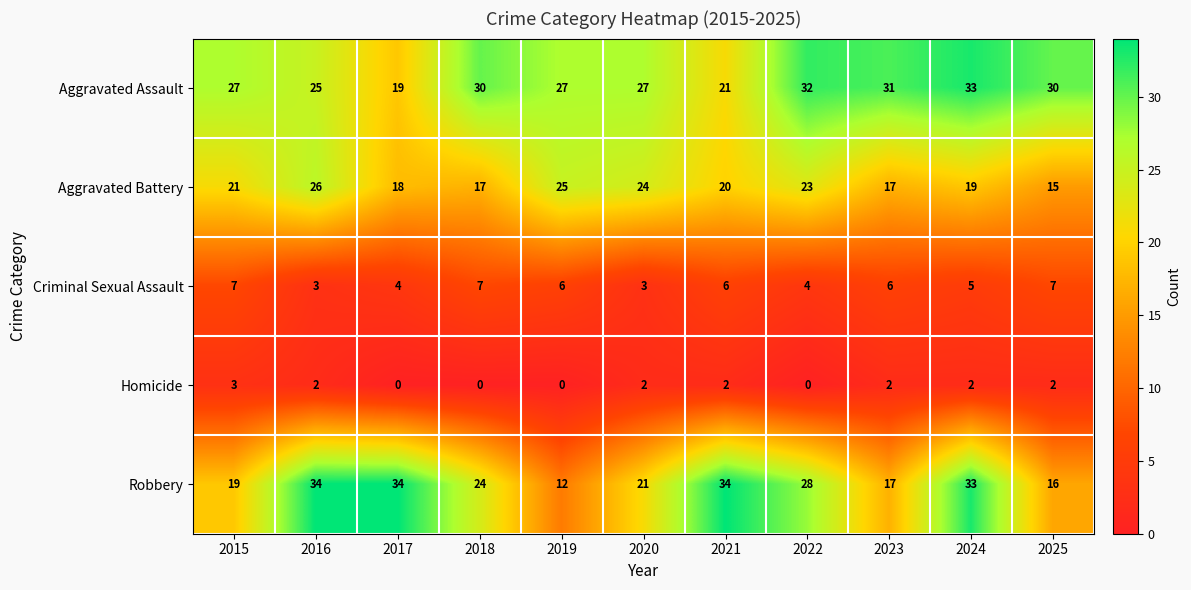

What is the difference between the maximum and minimum values in the Homicide series?

3